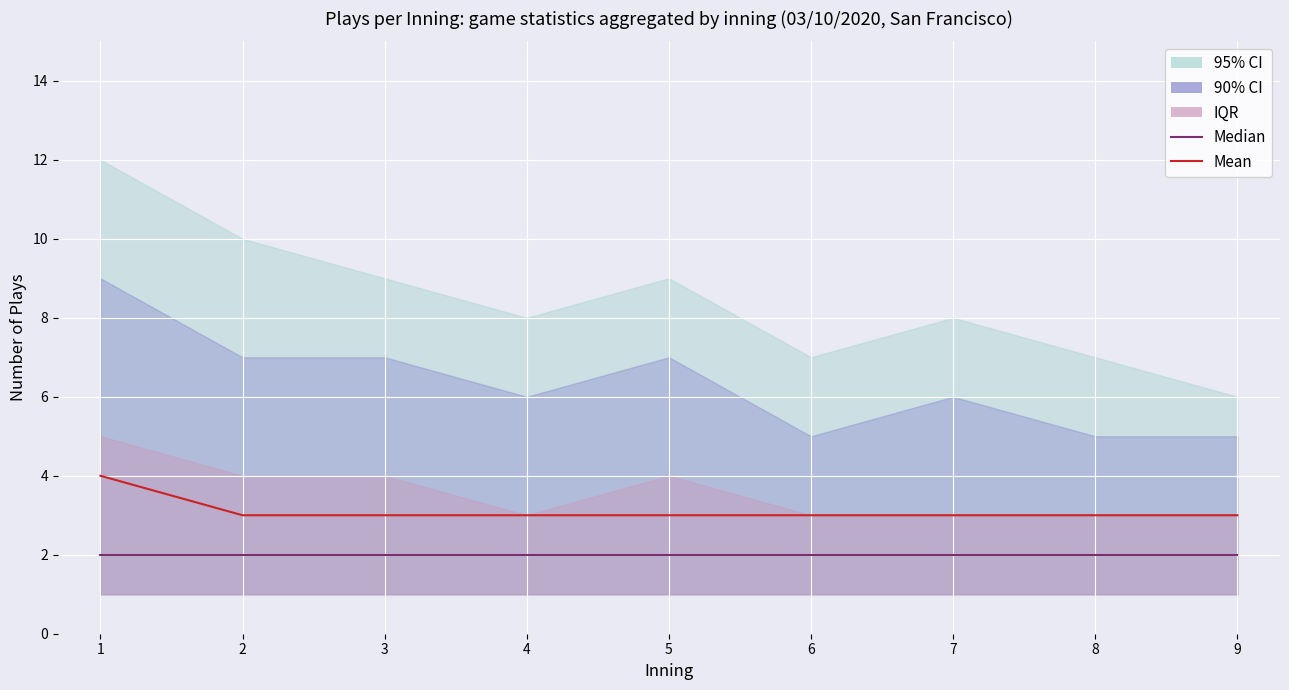

What is the value of the Median point at the 9th from the left?

2